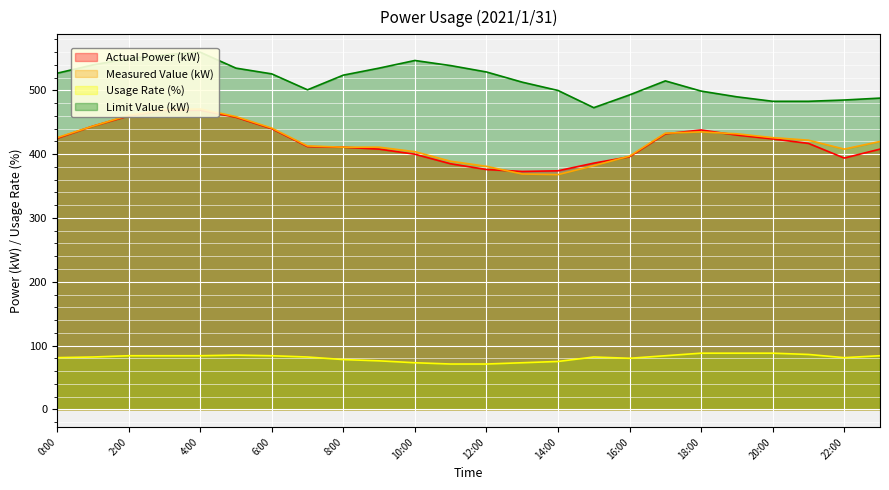

Does the chart display data point markers on the line(s)?

No